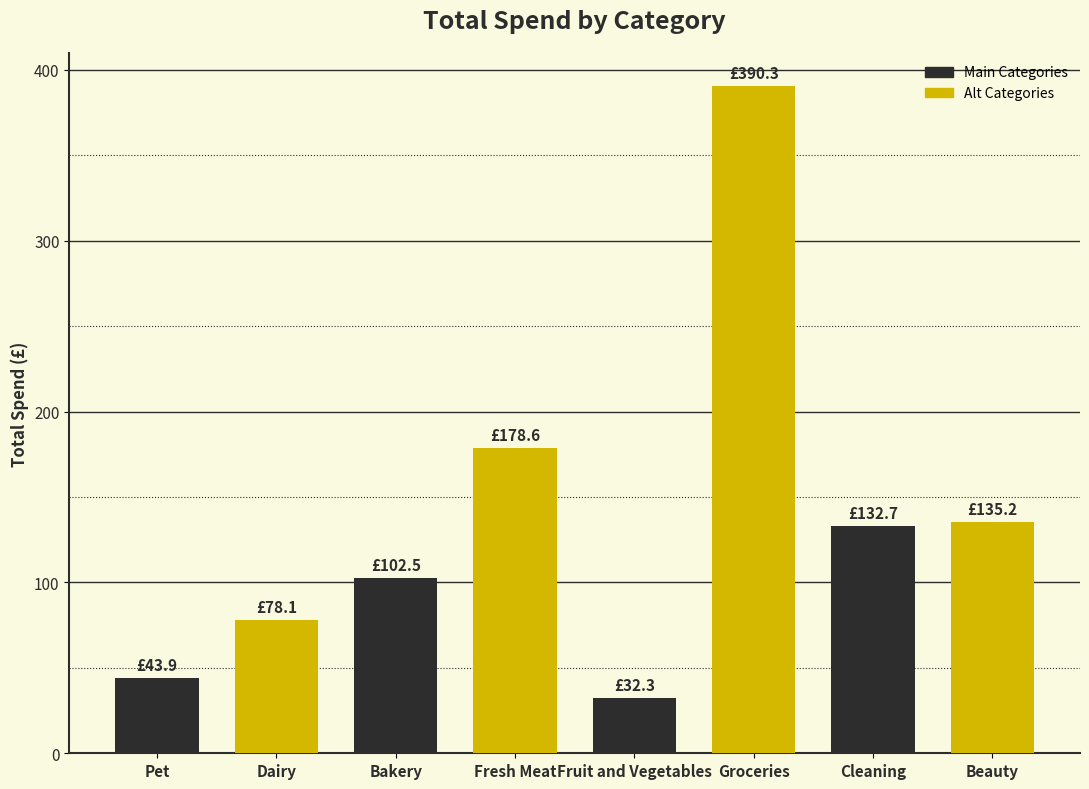

Between Pet and Groceries, which is larger?

Groceries